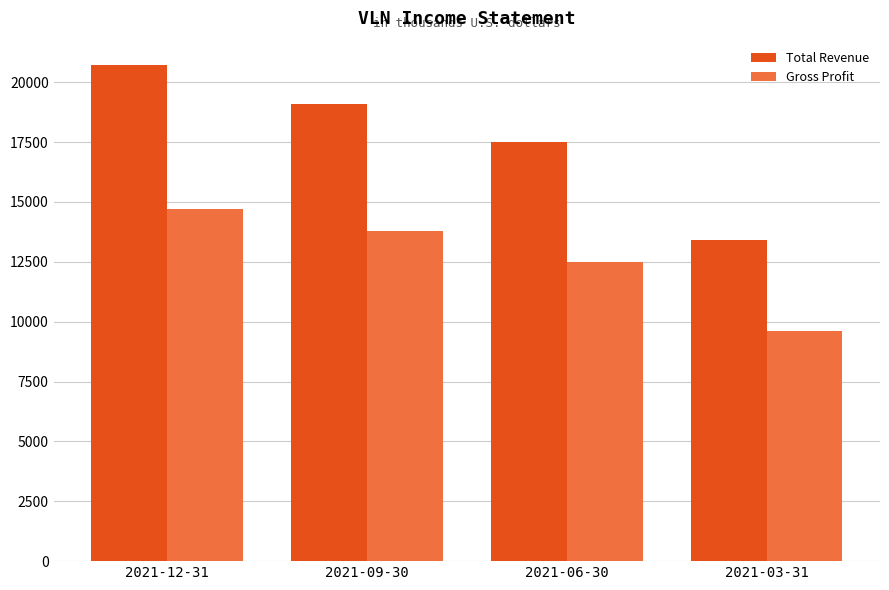

At which category is the sum across all series the highest?

2021-12-31